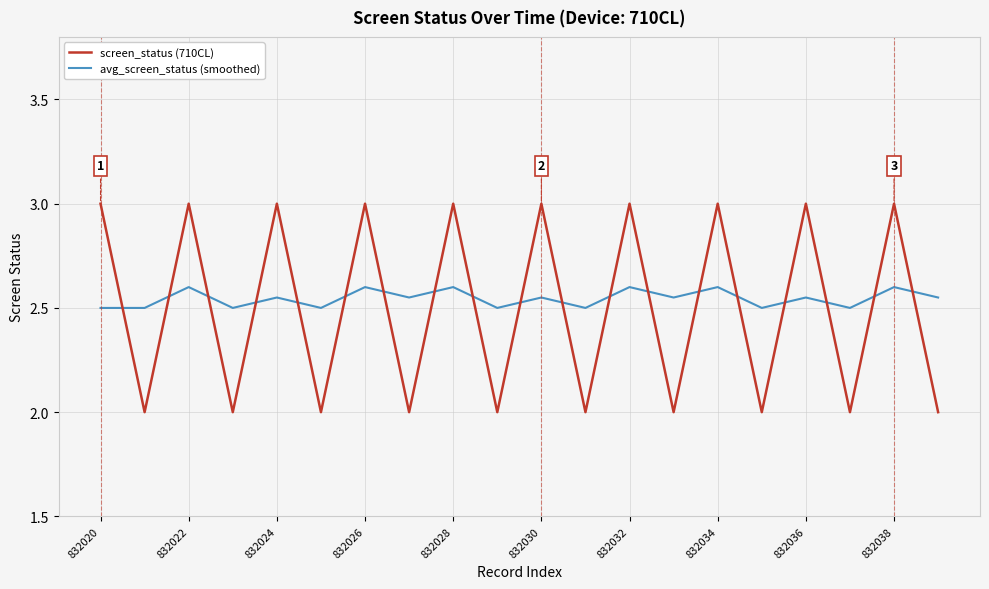

What is the maximum value shown in the chart?

3.0